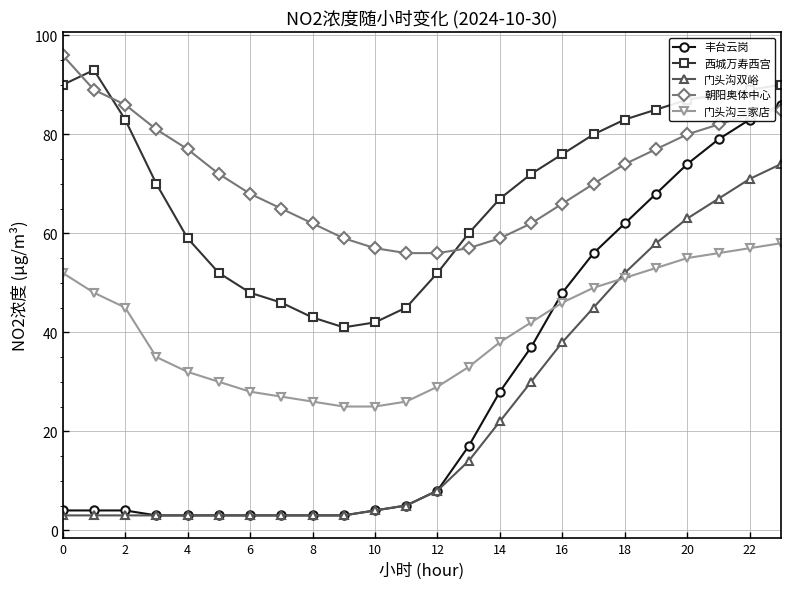

What is the value of the 朝阳奥体中心 point at the 18th from the left?

70